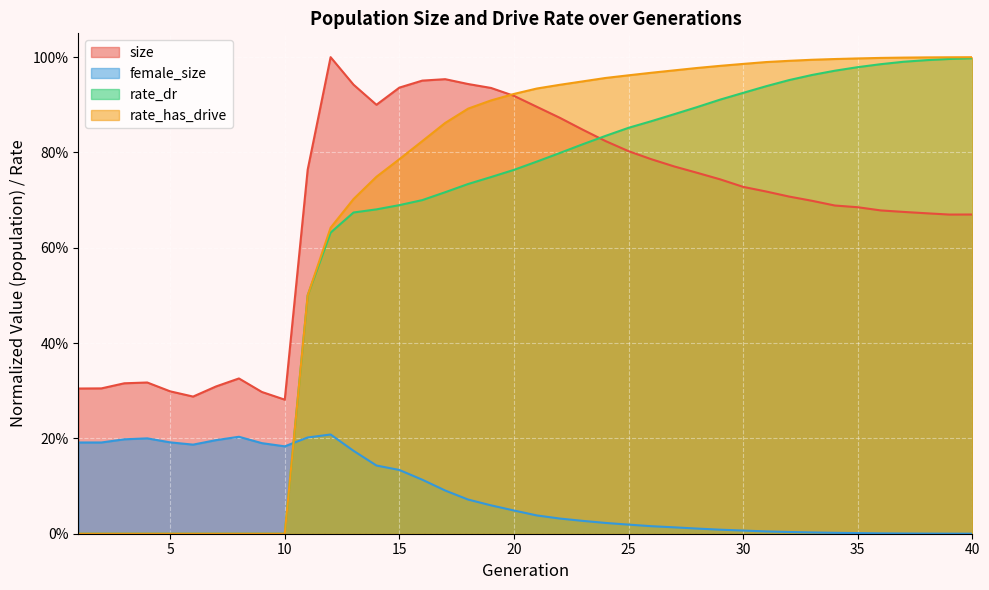

After their last crossing, which series has the higher values: rate_dr or size?

rate_dr